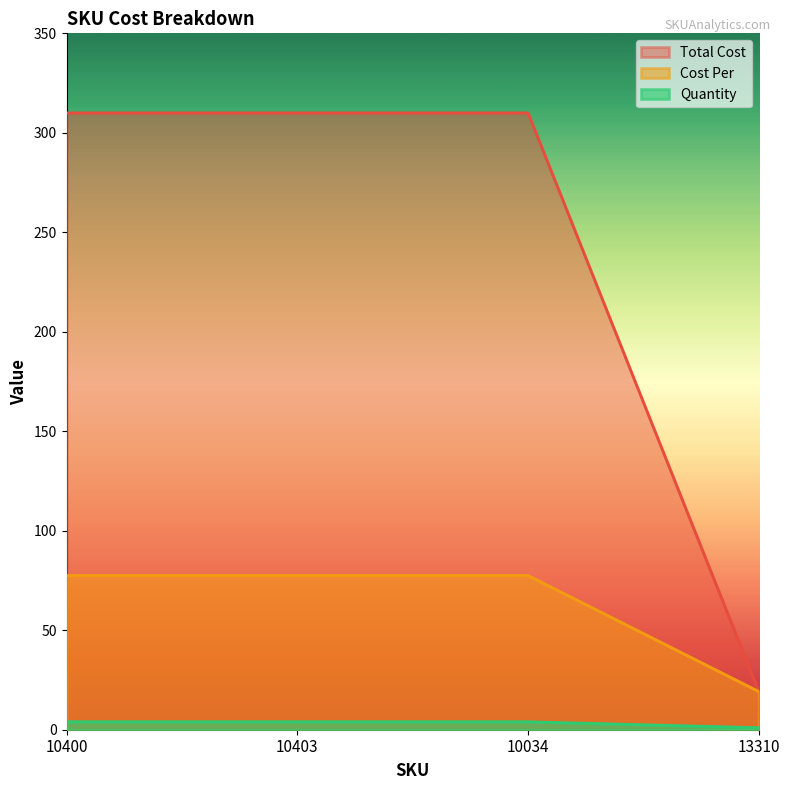

List the labels in order of Cost Per value, smallest first.

13310, 10400, 10403, 10034